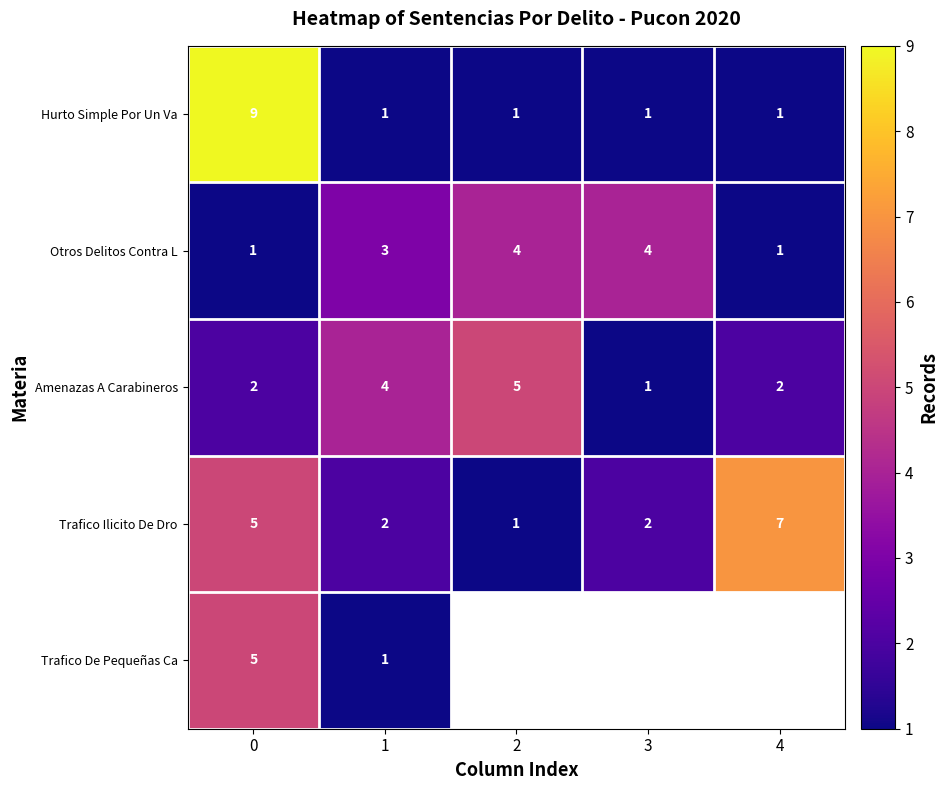

The Trafico Ilicito De Dro series shows 1 at 2. True or false?

True